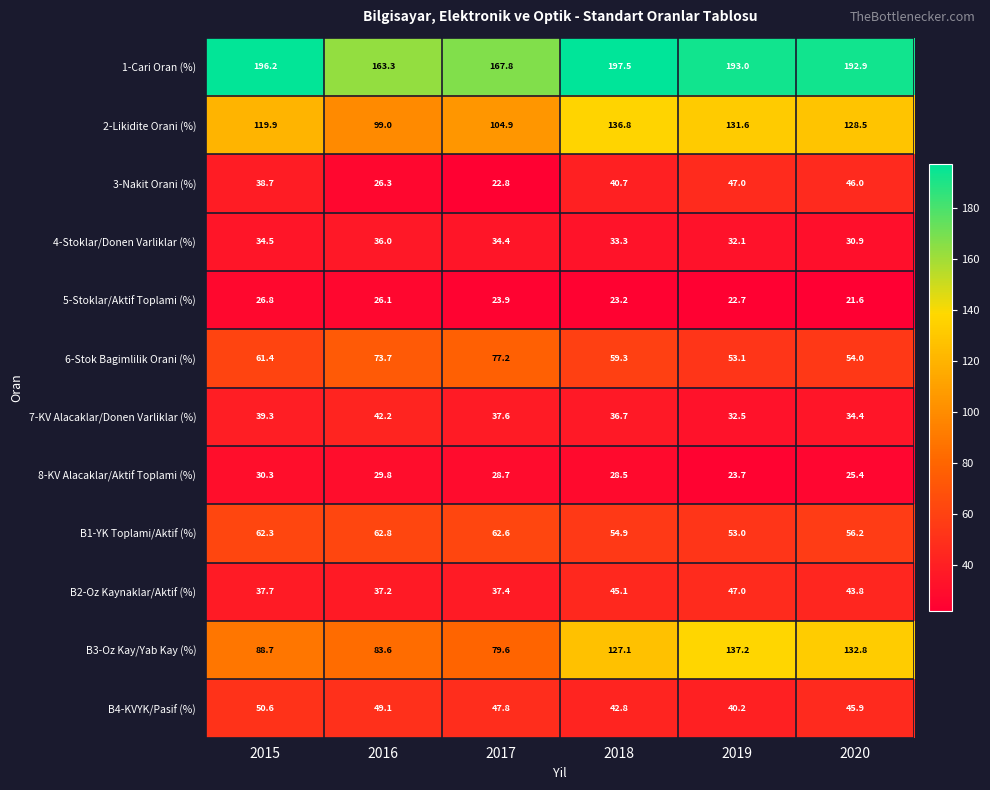

Between 2017 and 2020, which series saw the biggest shift?

B3-Oz Kay/Yab Kay (%)